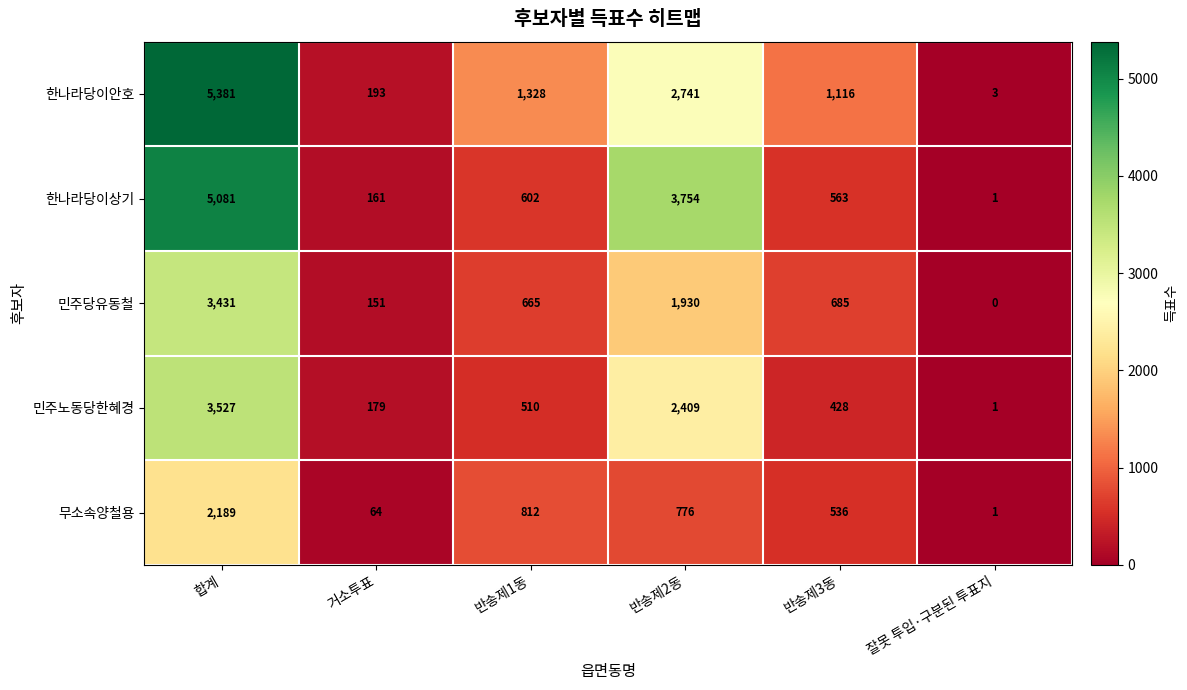

Which category has the highest value in the 민주당유동철 series?

합계